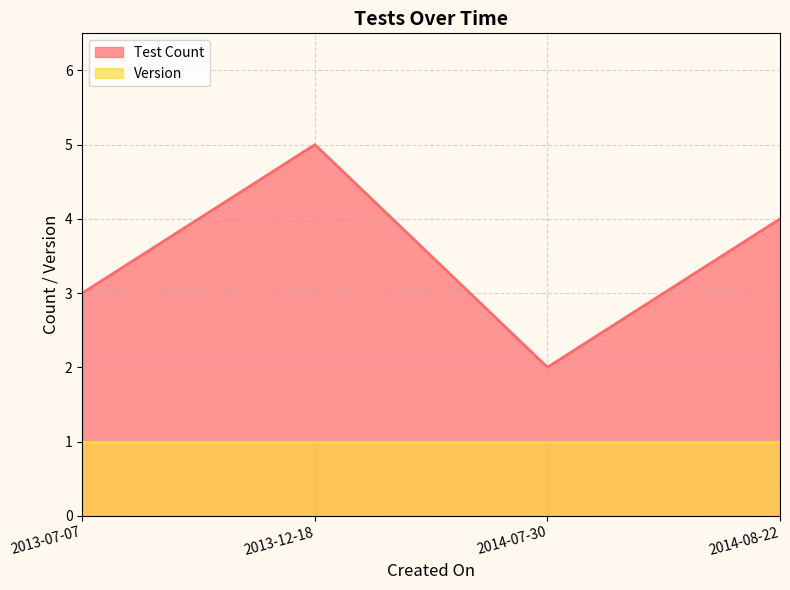

Rank the categories by value from lowest to highest.

2014-07-30, 2013-07-07, 2014-08-22, 2013-12-18